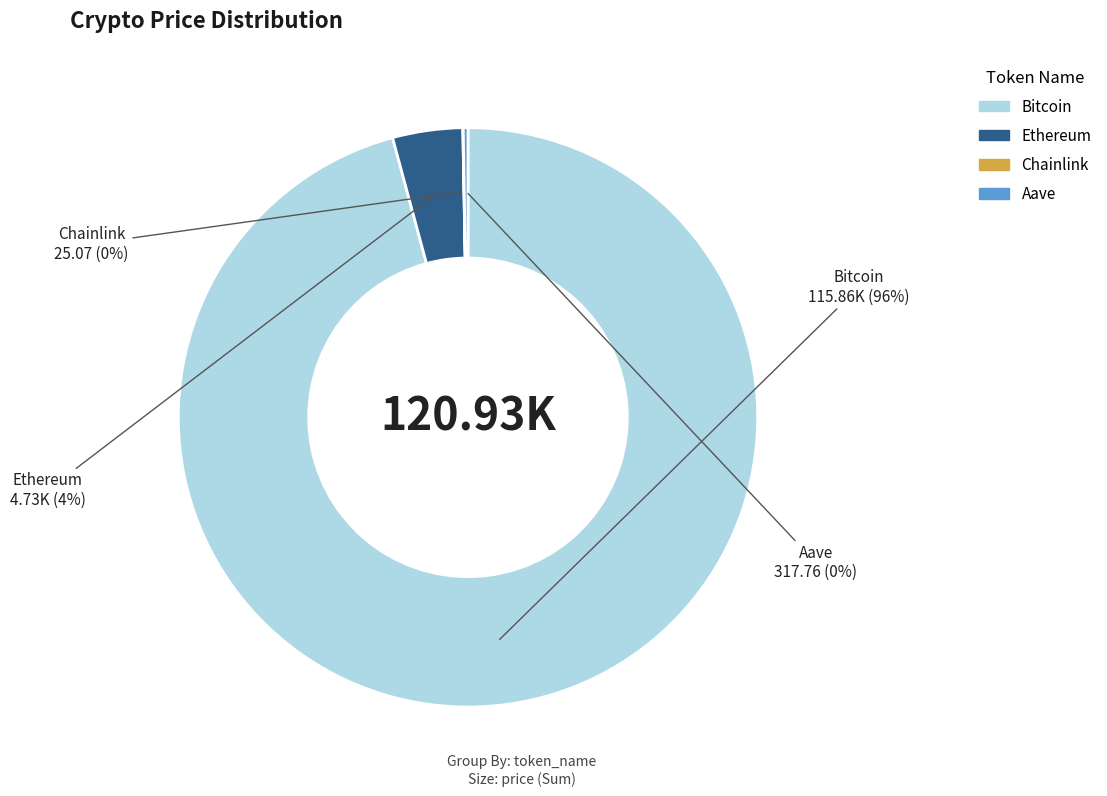

Combined, do Bitcoin and Ethereum account for over 50%?

Yes